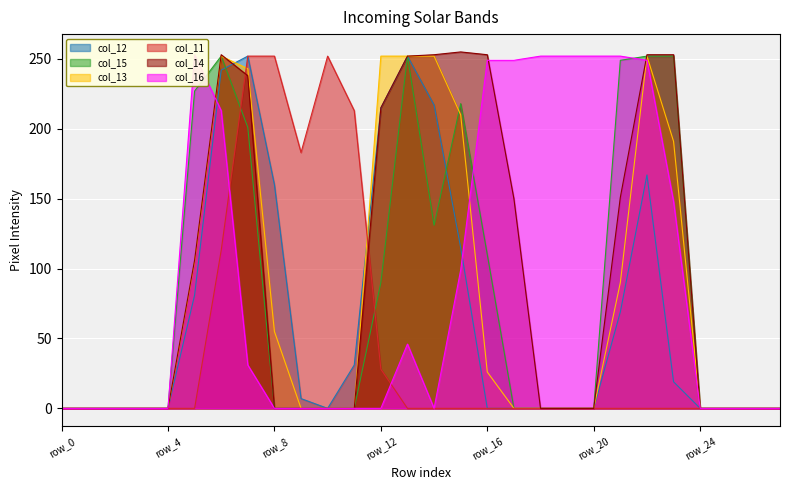

Count the number of data series in this chart.

6